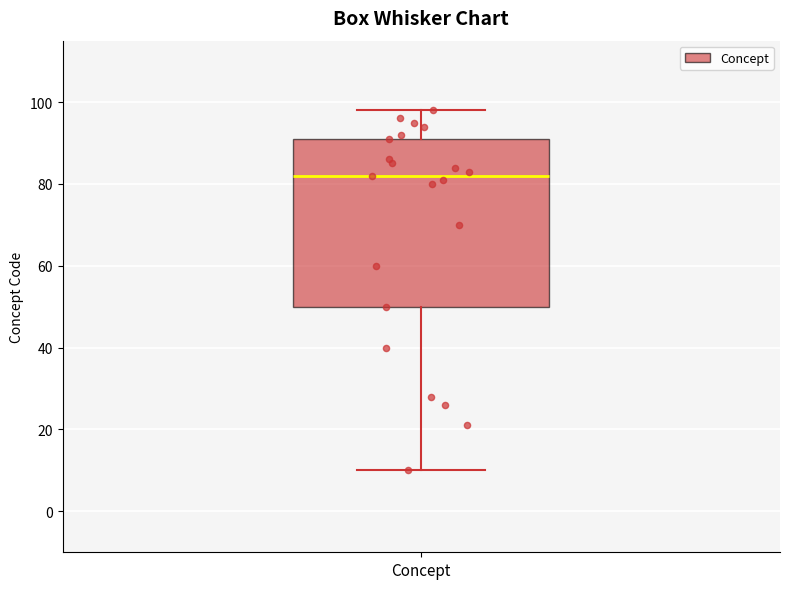

Read this box plot against the y-axis: the position of the median line, the range covered by the box, and the ends of both whiskers. The values are not printed on the chart, so give them approximately, as read against the axis.

median 82, box 50 to 92, whiskers 10 to 98